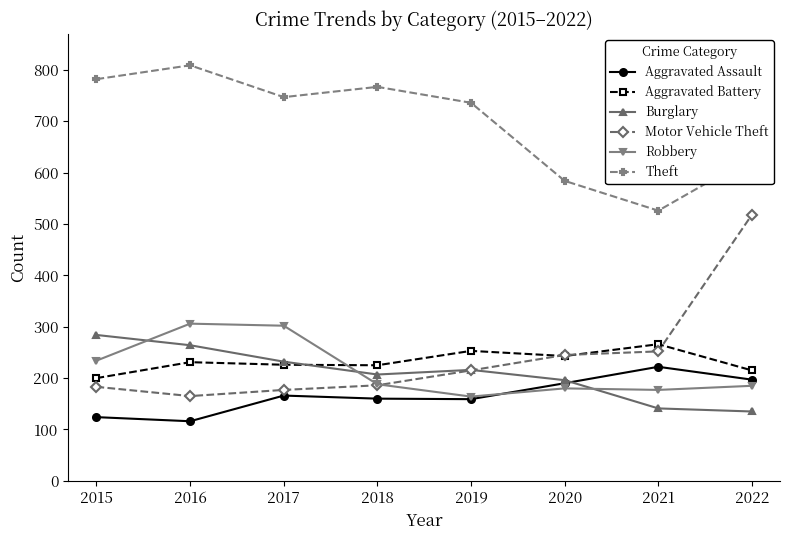

What is the sum of all Aggravated Battery values?

1859